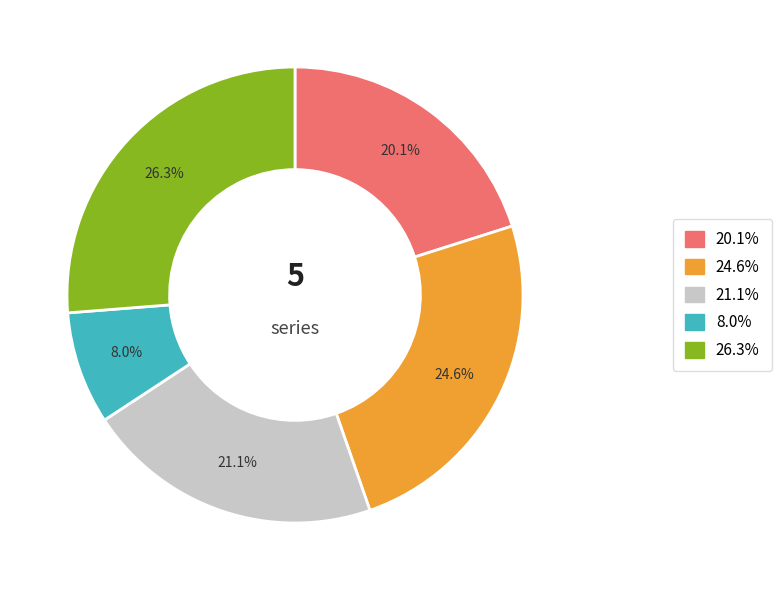

Is there any slice that represents more than half of the pie?

No